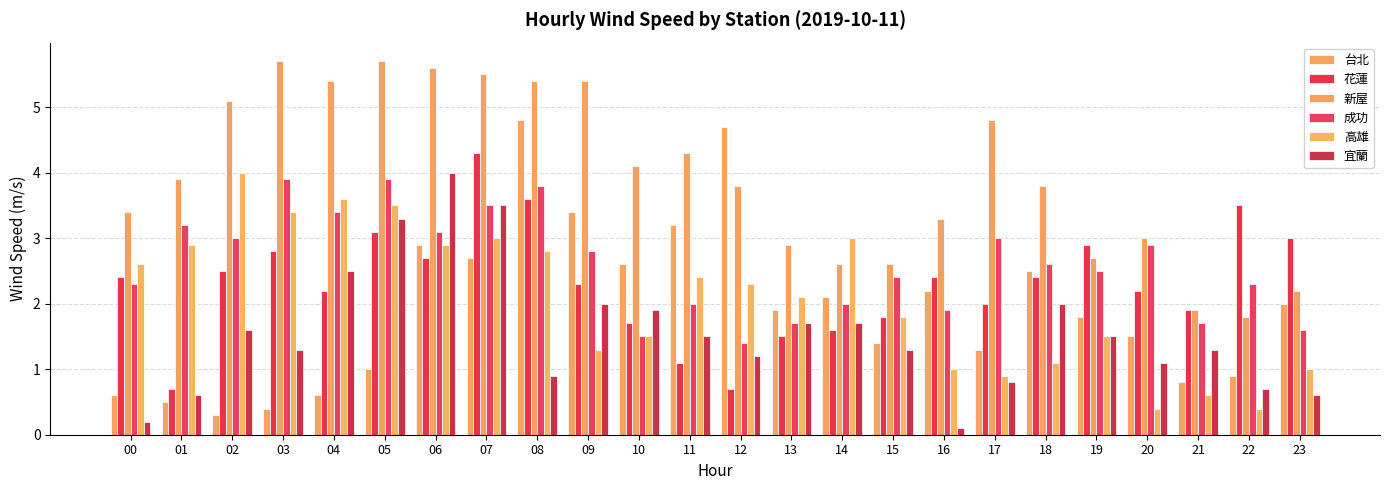

How many bars are there in total?

144